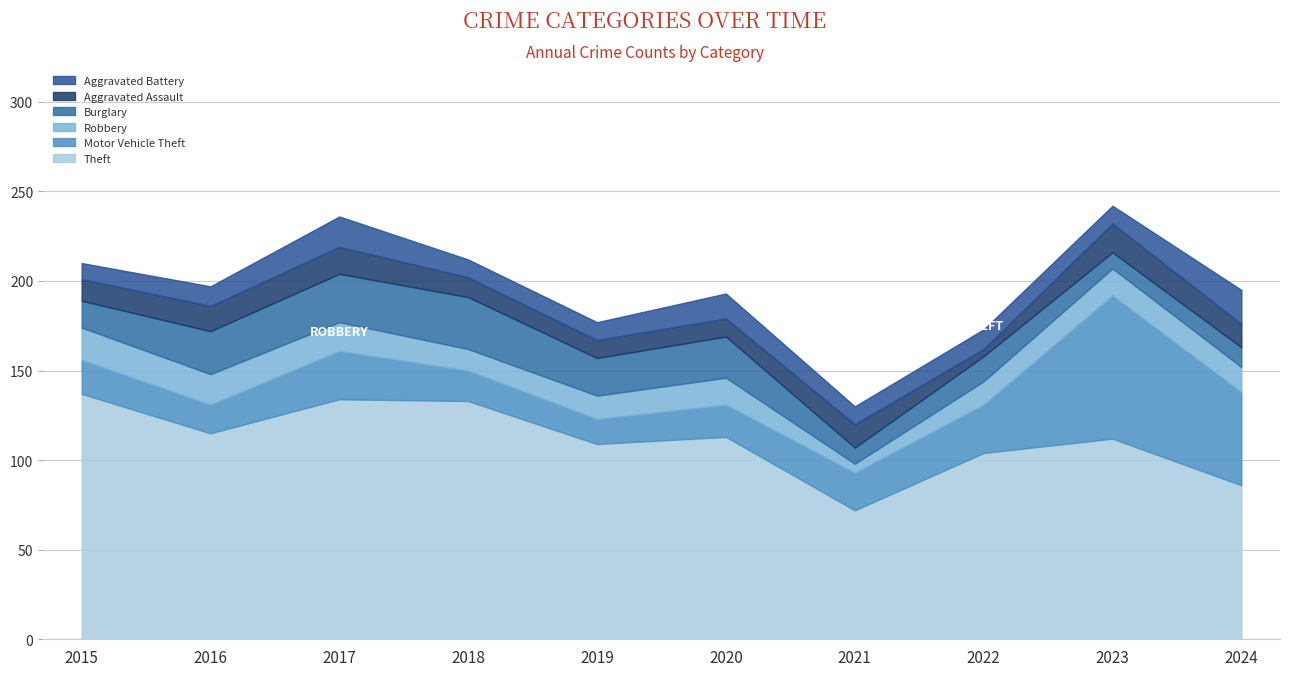

At which label does Robbery first exceed 15?

2015